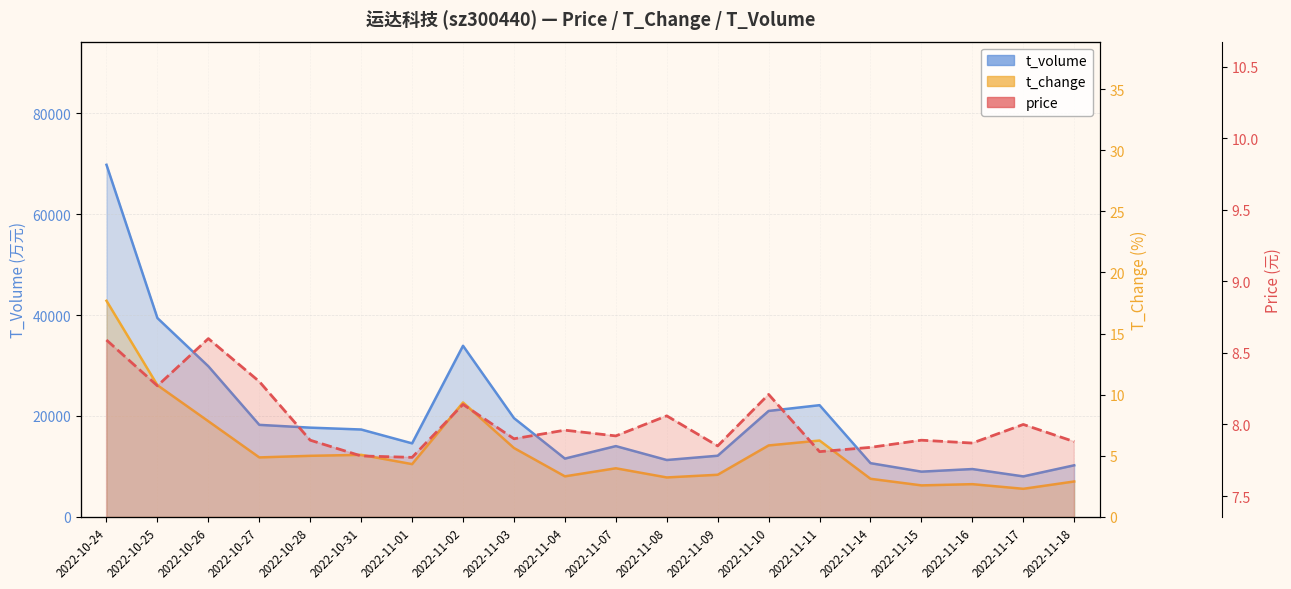

Which series has the largest range (max minus min)?

t_volume